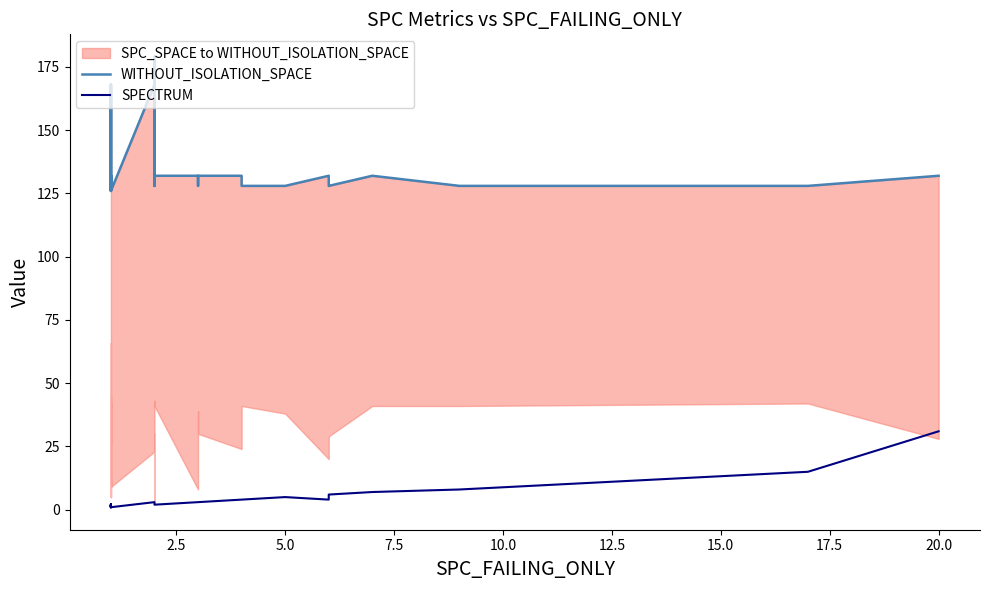

What is the difference between the maximum and minimum values in the WITHOUT_ISOLATION_SPACE series?

53